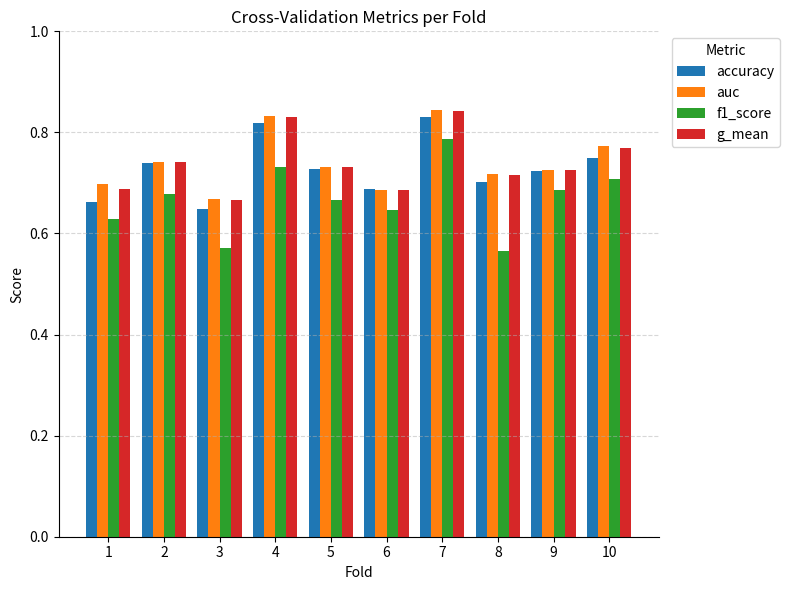

Is it true that accuracy equals 0.4 at 3?

False